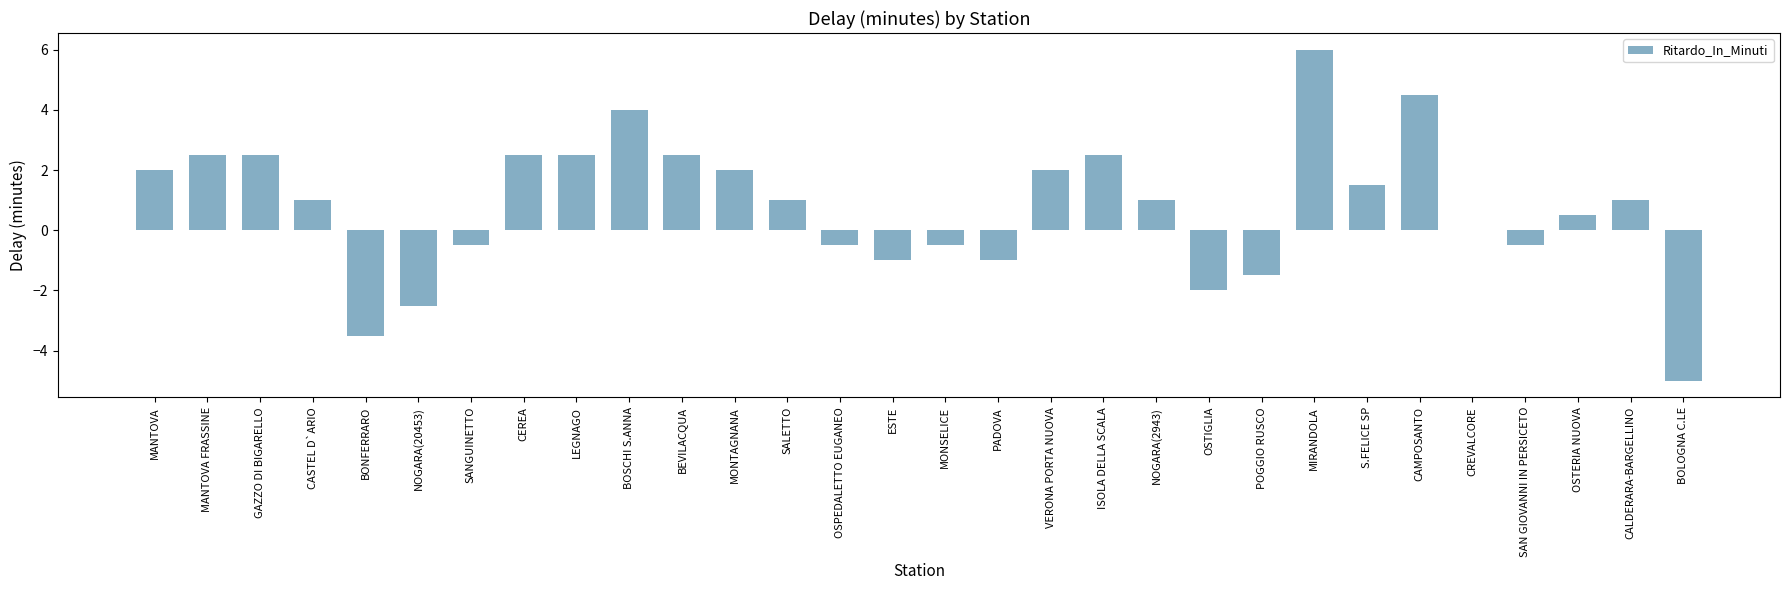

Approximately how many times larger is the value at CEREA compared to CASTEL D`ARIO?

2.5